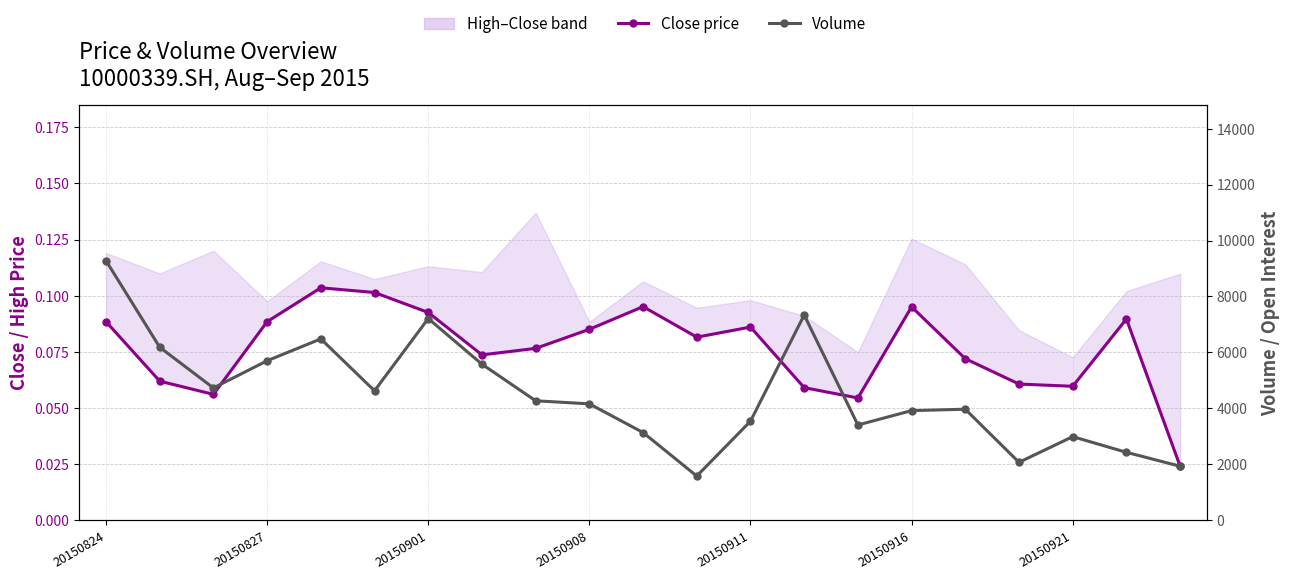

True or false: Volume has more than 2 points higher than both neighbors.

True